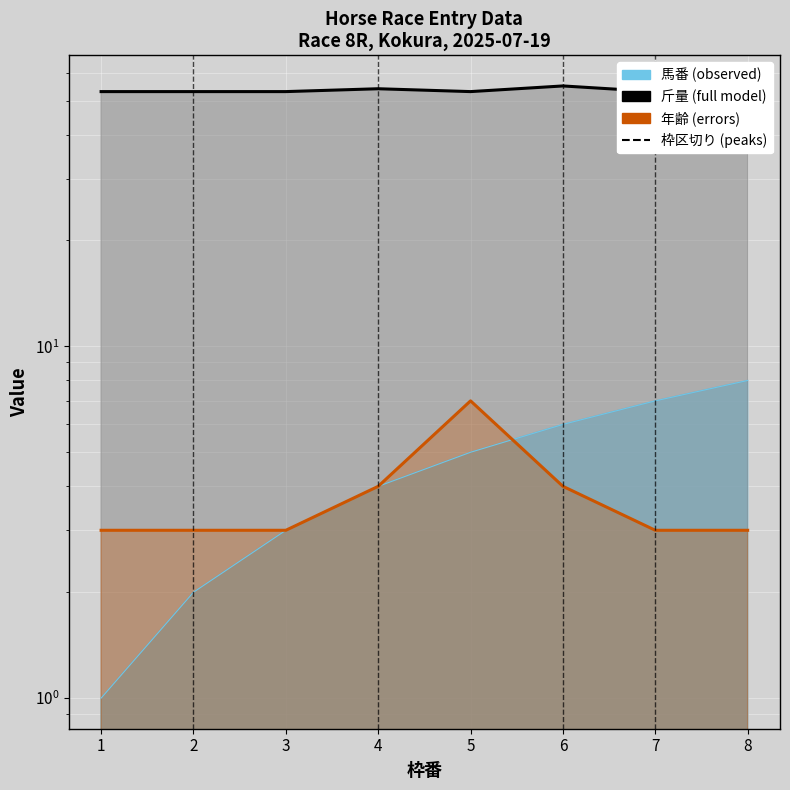

What is the difference between the maximum and minimum values in the 斤量 series?

3